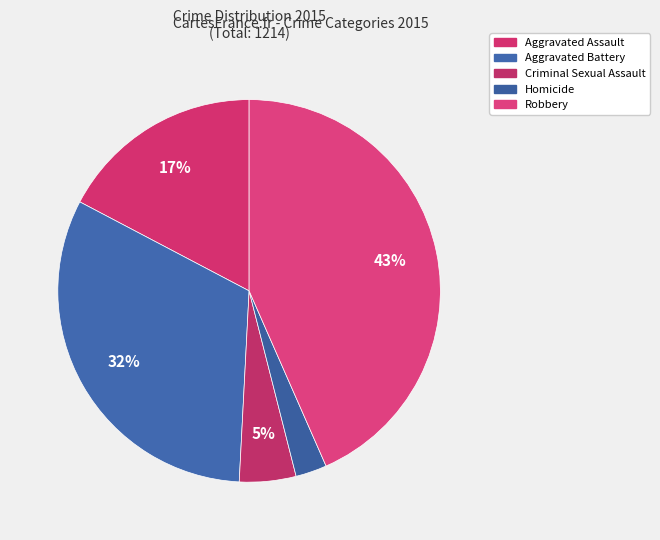

Count the number of slices in the pie.

5